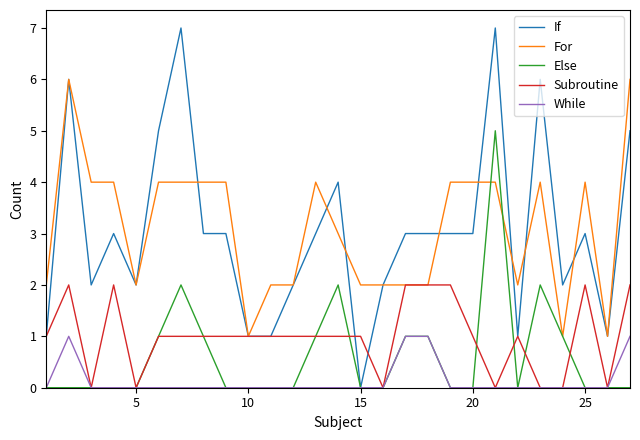

Reading left to right, list all the values displayed in this chart.

If: 1	6	2	3	2	5	7	3	3	1	1	2	3	4	0	2	3	3	3	3	7	1	6	2	3	1	5
For: 2	6	4	4	2	4	4	4	4	1	2	2	4	3	2	2	2	2	4	4	4	2	4	1	4	1	6
Else: 0	0	0	0	0	1	2	1	0	0	0	0	1	2	0	0	1	1	0	0	5	0	2	1	0	0	0
Subroutine: 1	2	0	2	0	1	1	1	1	1	1	1	1	1	1	0	2	2	2	1	0	1	0	0	2	0	2
While: 0	1	0	0	0	0	0	0	0	0	0	0	0	0	0	0	1	1	0	0	0	0	0	0	0	0	1